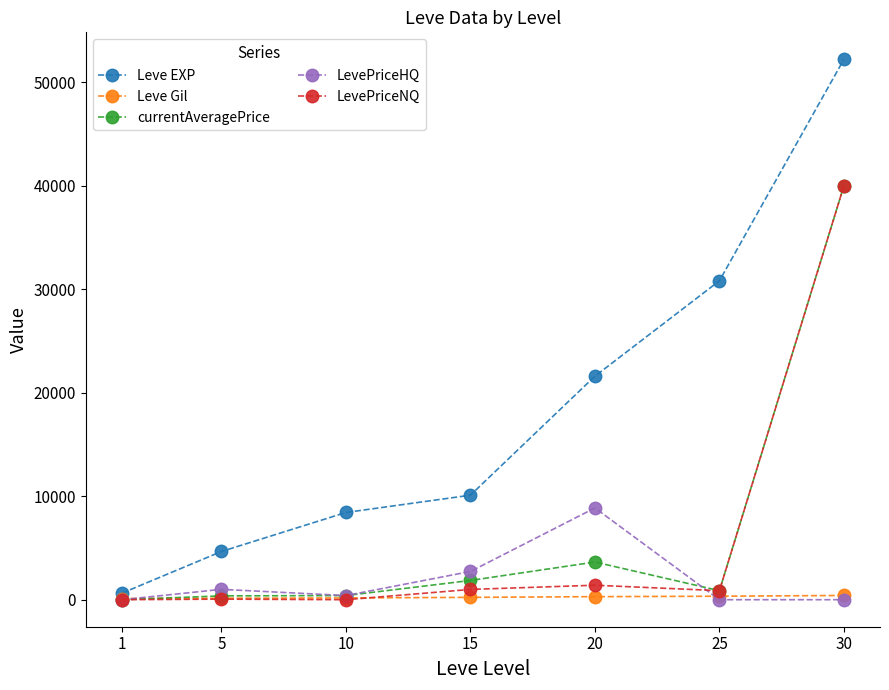

Which series has the largest range (max minus min)?

Leve EXP